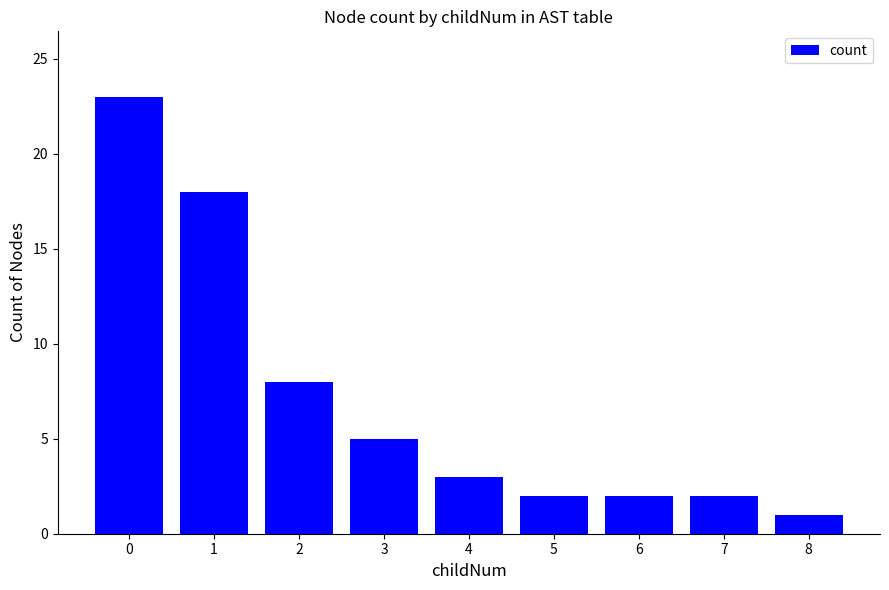

Reading left to right, what are all the values shown in this chart?

0=23	1=18	2=8	3=5	4=3	5=2	6=2	7=2	8=1